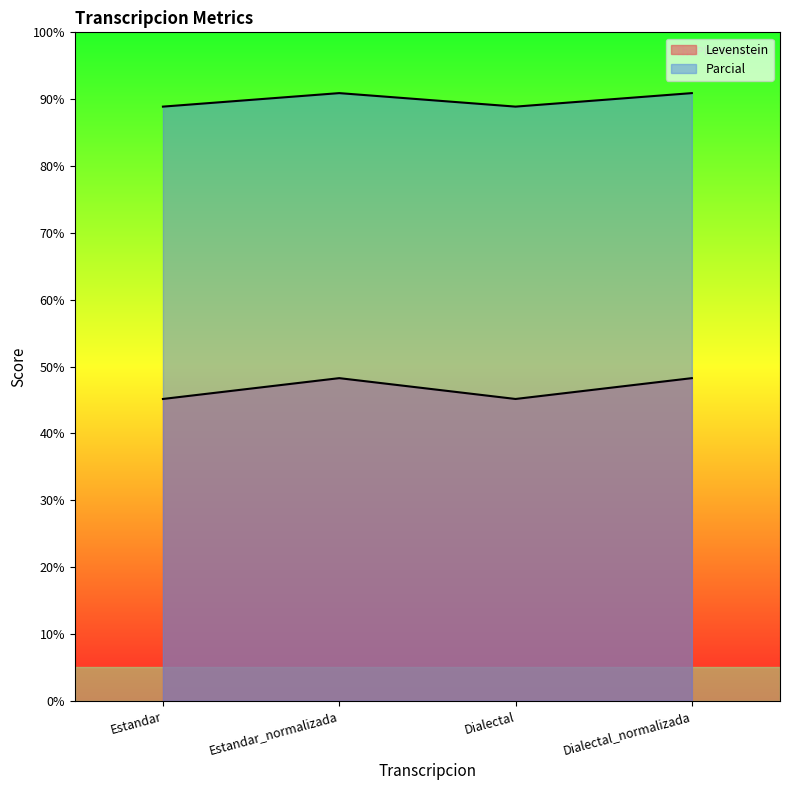

True or false: Parcial has a value of 88.9 at Estandar.

True